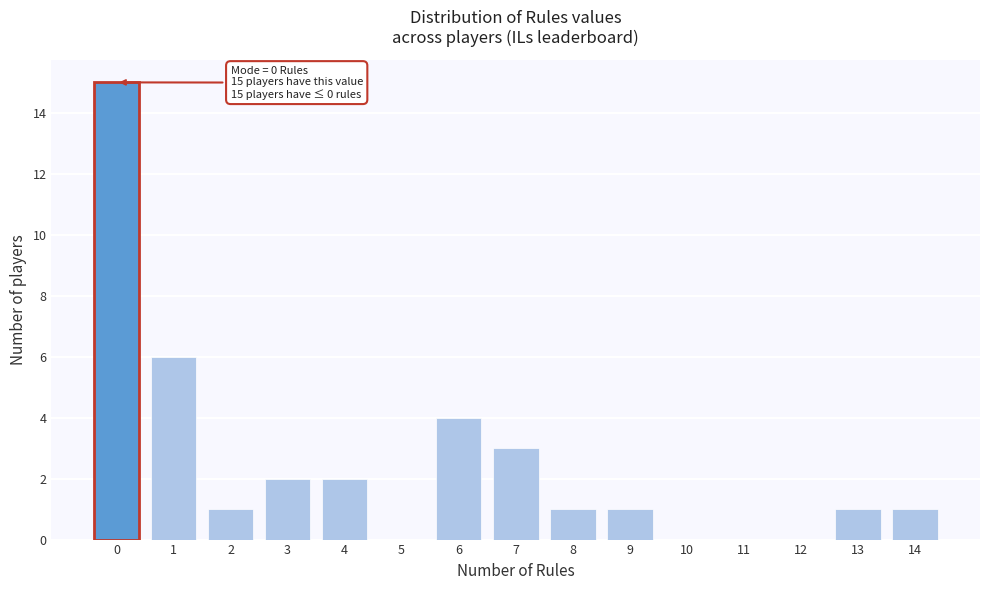

Over which range of the x-axis is the bar tallest?

-0.5 to 0.5